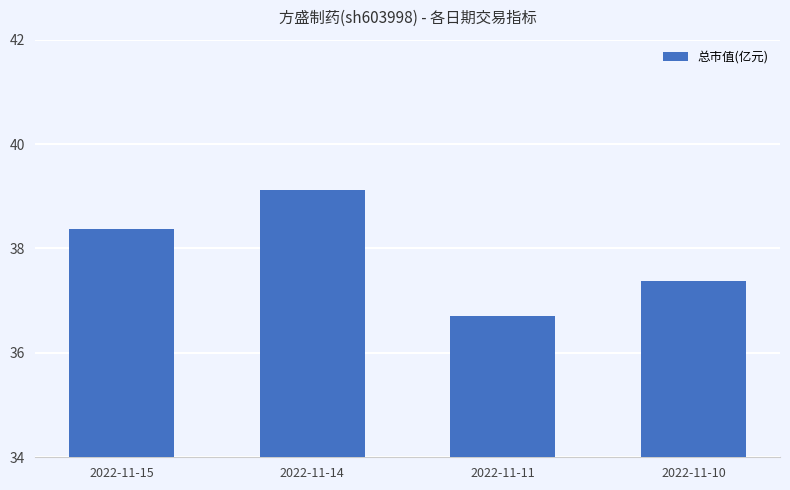

What is the sum of the values at 2022-11-11 and 2022-11-14?

75.8